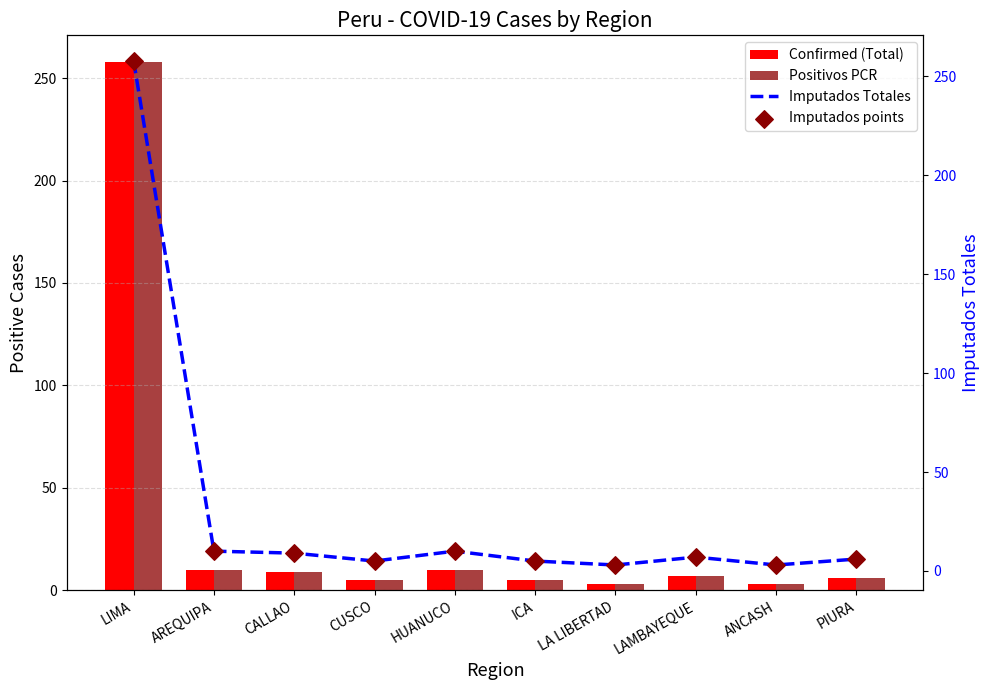

At how many categories does at least one series exceed 232?

1